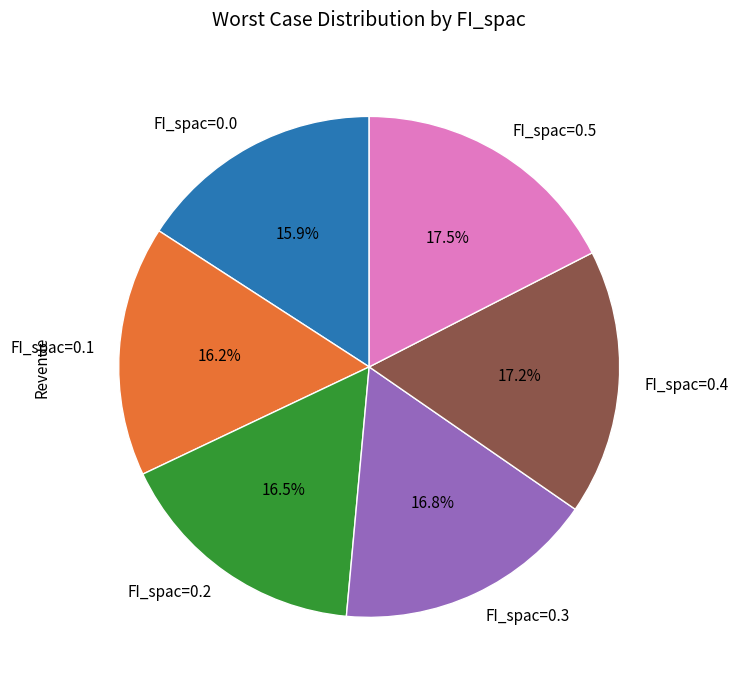

To the nearest percent, what is the difference between the largest and smallest slice percentages?

2%